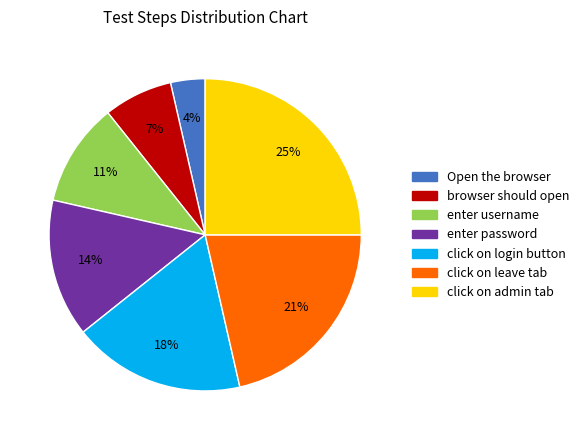

Is it true that browser should open is 1% of the pie?

False